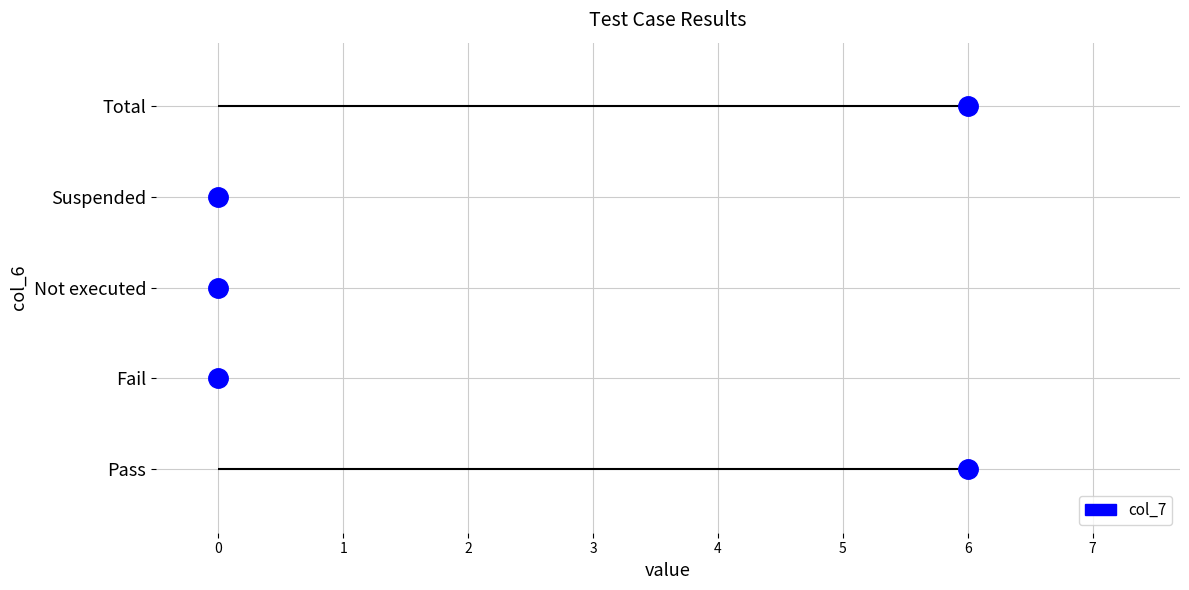

Rank the categories by value from highest to lowest.

Pass, Total, Fail, Not executed, Suspended